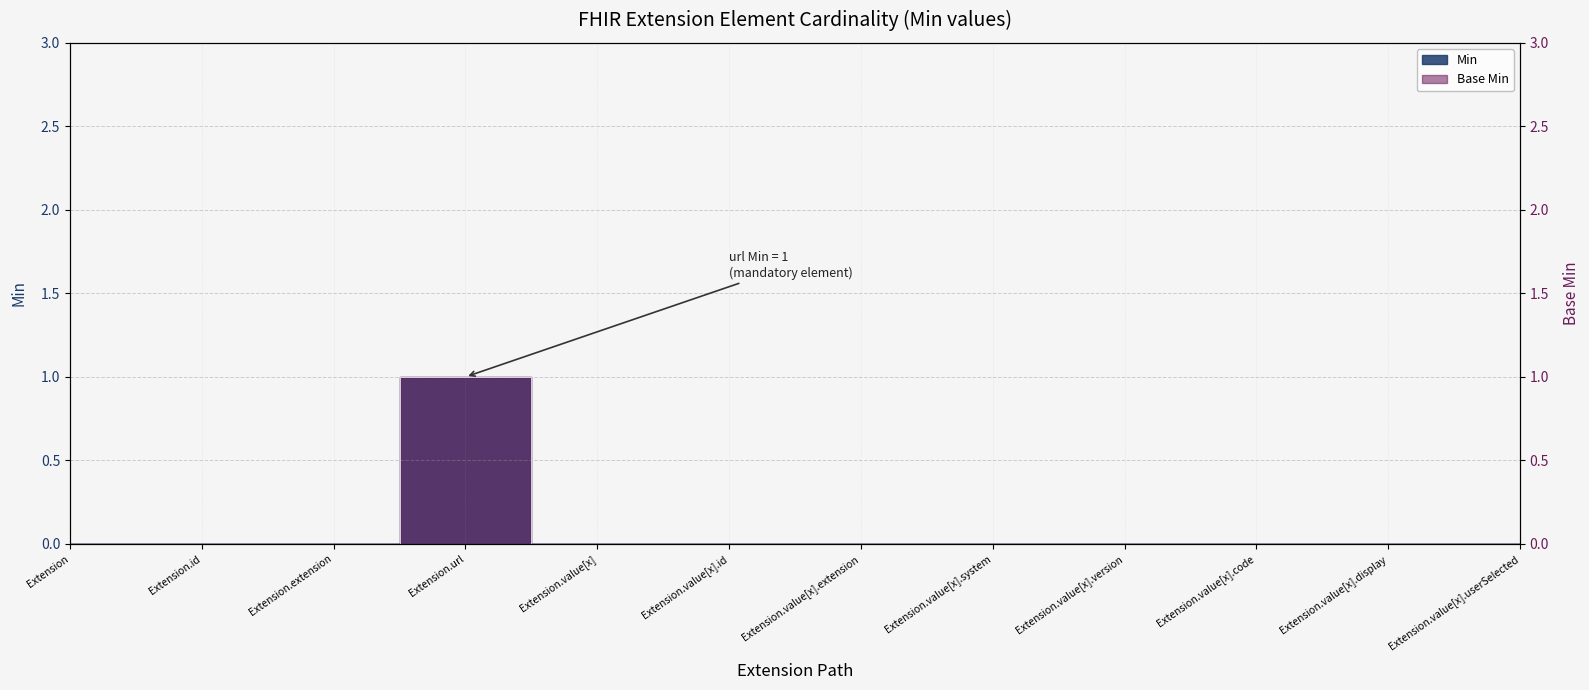

Which category has the lowest value across all series?

Extension